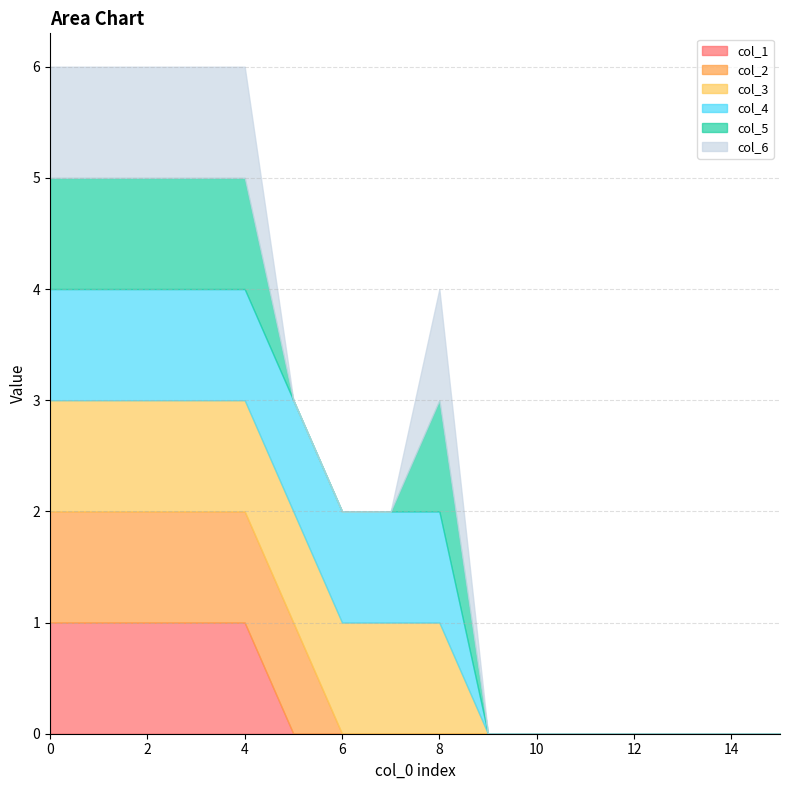

What is the value of the col_2 point at the 4th from the left?

1